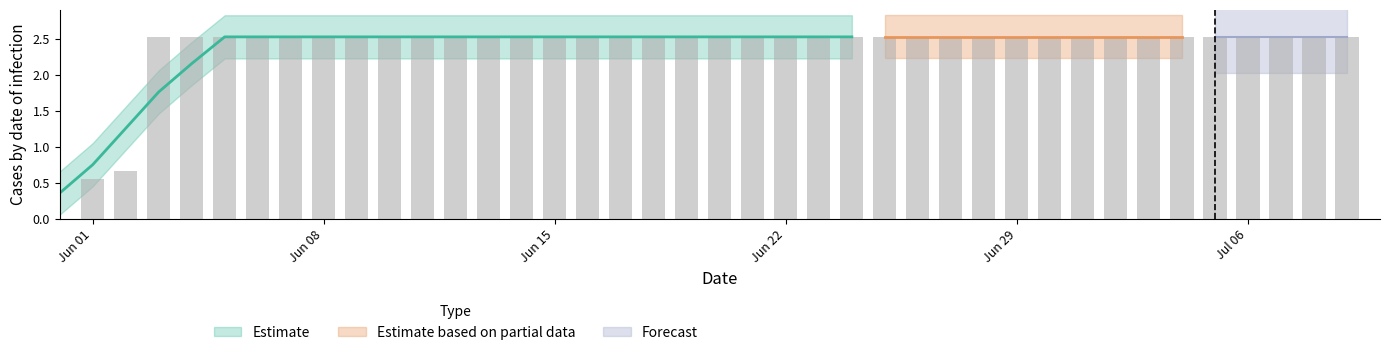

What is the difference between the second highest and second lowest values?

2.0